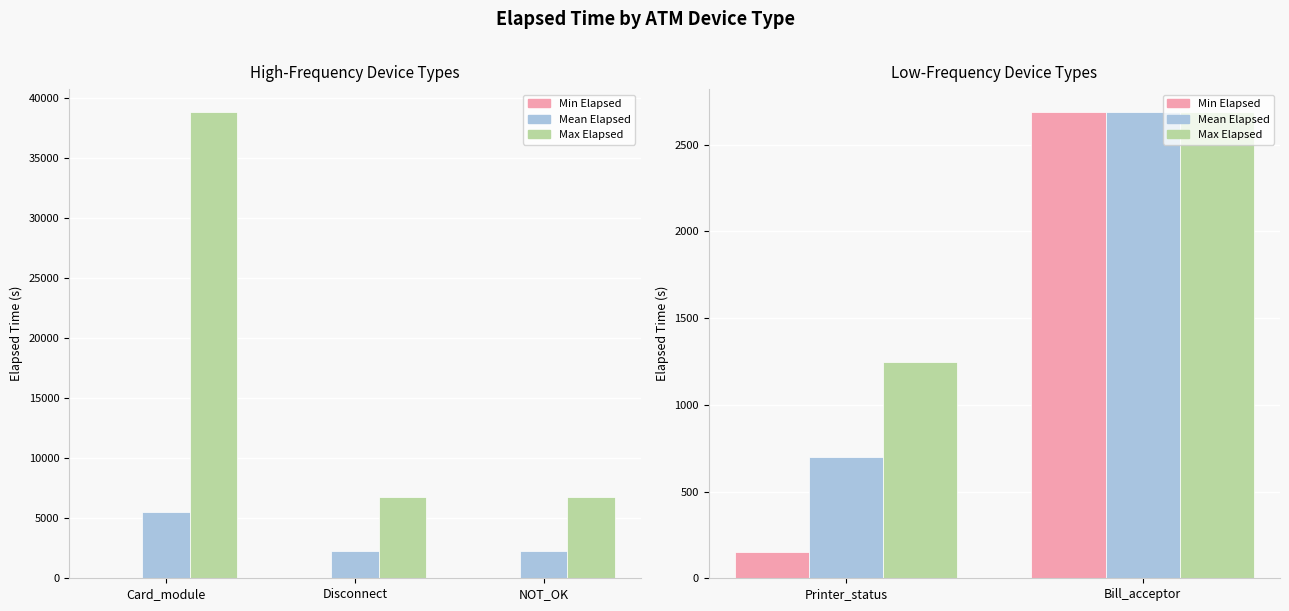

What is the lowest value of the Min Elapsed series?

150.0